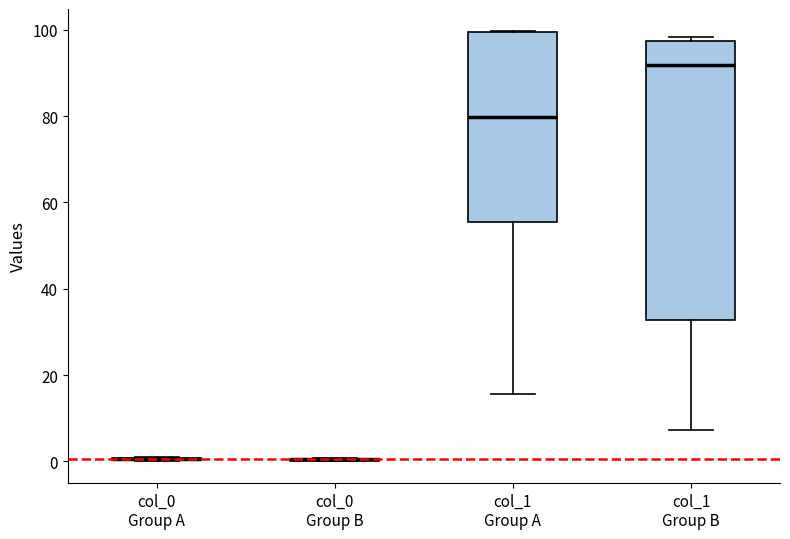

Reading left to right, transcribe this box plot: for each box, give where its median line is, the range the box spans, and where its two whiskers end, as read against the y-axis. The values are not printed on the chart, so give them approximately, as read against the axis.

col_0 Group A: box collapsed to a line at 0, whiskers 0 to 0
col_0 Group B: box collapsed to a line at 0, whiskers 0 to 0
col_1 Group A: median 80, box 56 to 100, whiskers 16 to 100
col_1 Group B: median 92, box 32 to 98, whiskers 8 to 98 (just above the box's upper edge)